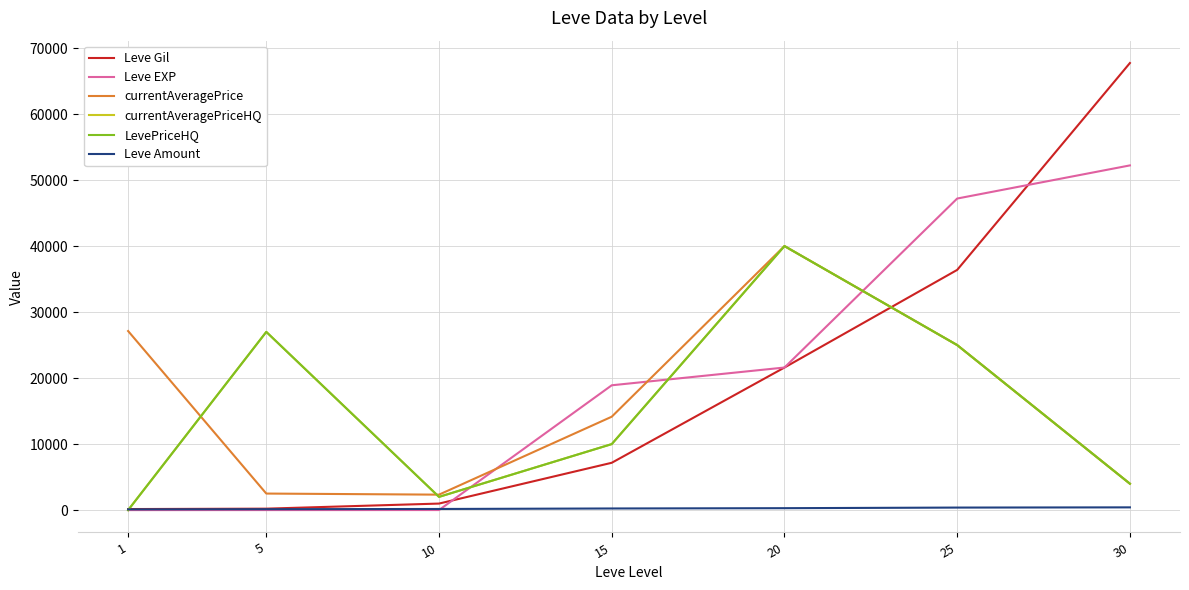

Which has a higher value, 20 or 15?

20